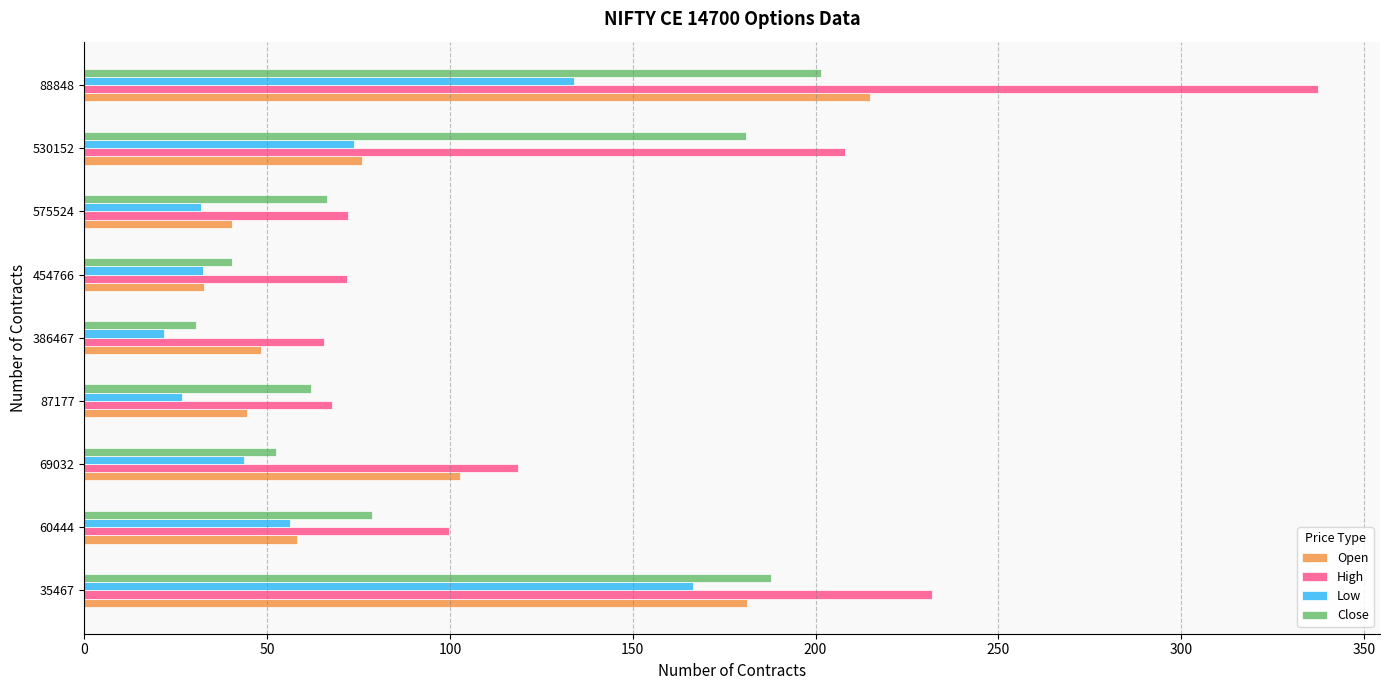

The value of Low at 60444 is 82.4. True or false?

False